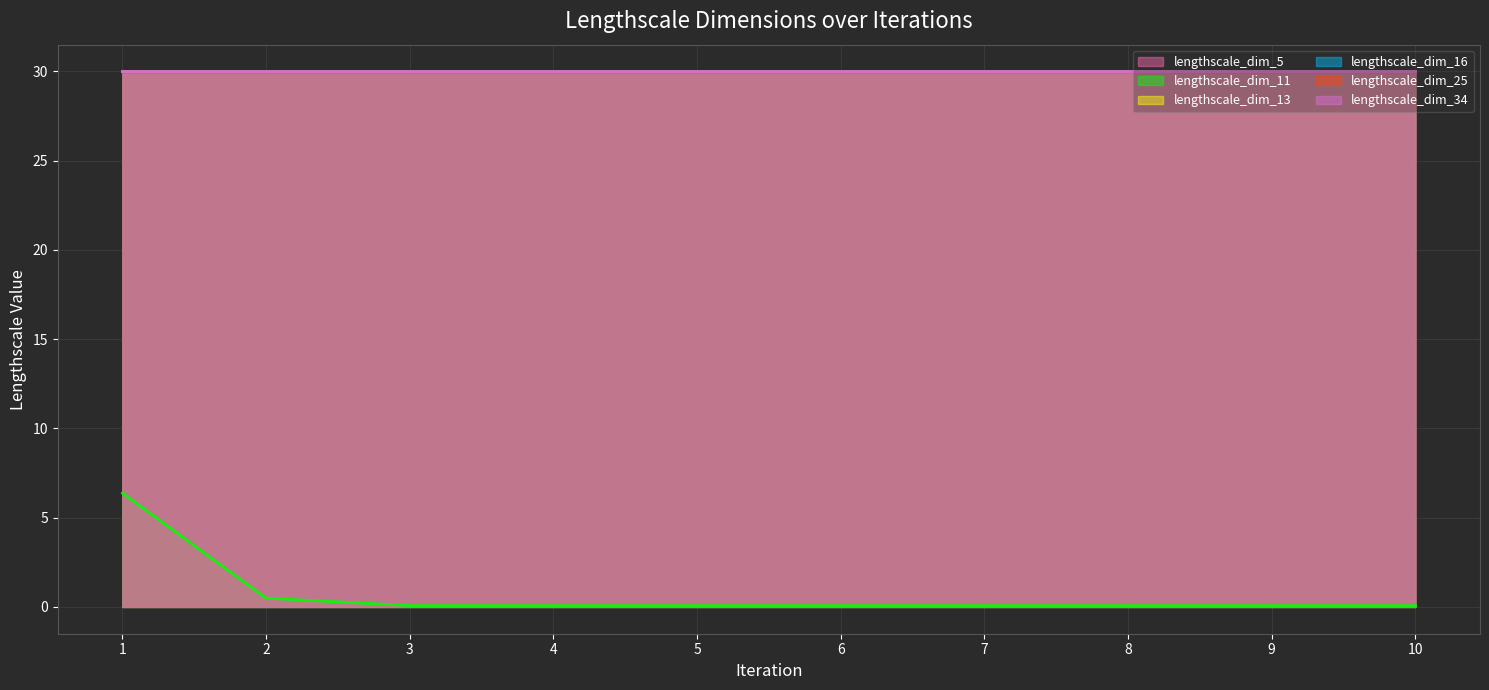

Which series has the widest spread of values?

lengthscale_dim_11